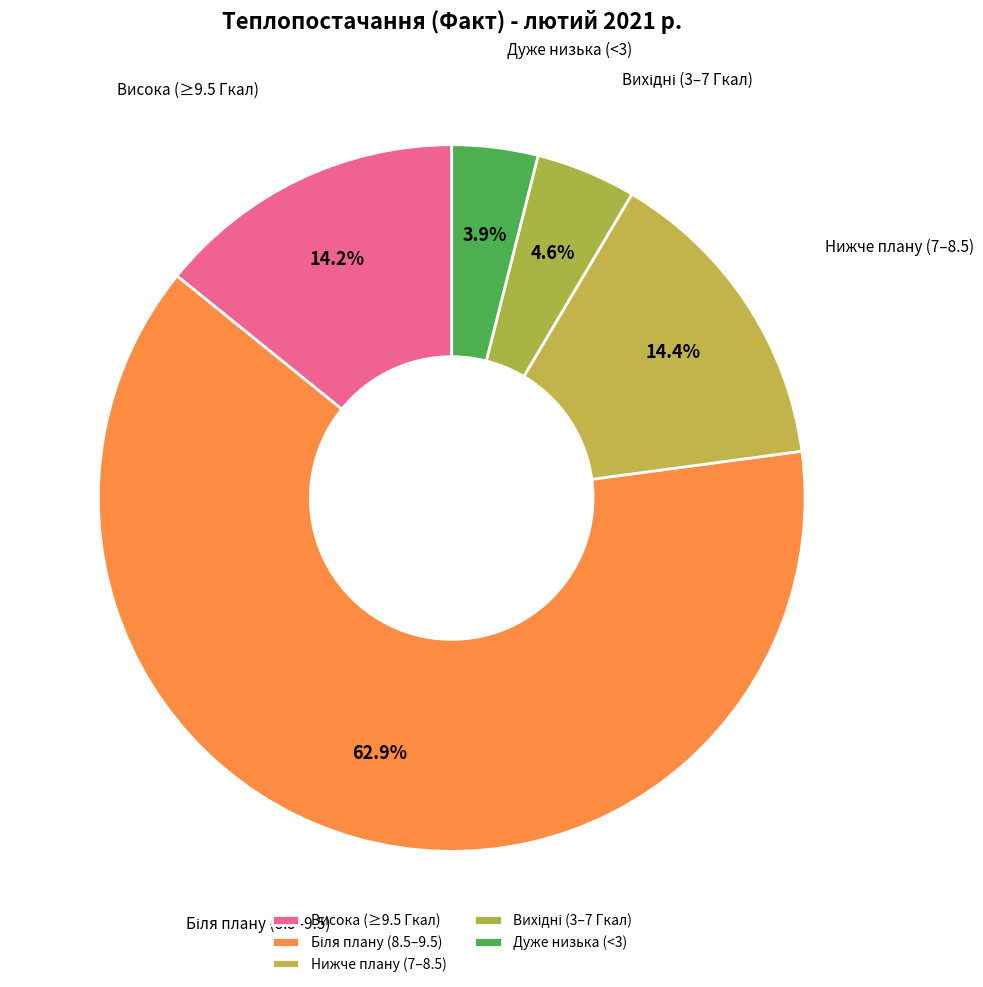

What is the smallest slice in the pie chart?

Дуже низька (<3)